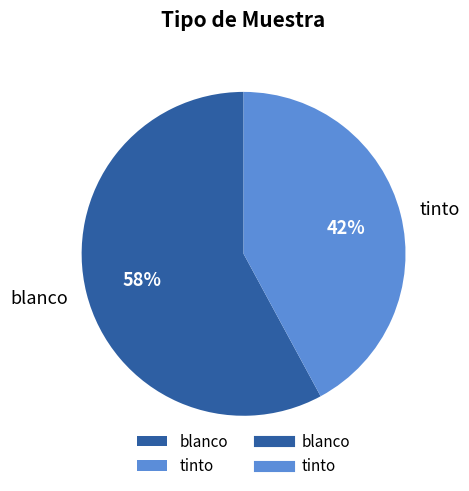

The tinto slice represents 42% of the pie. True or false?

True